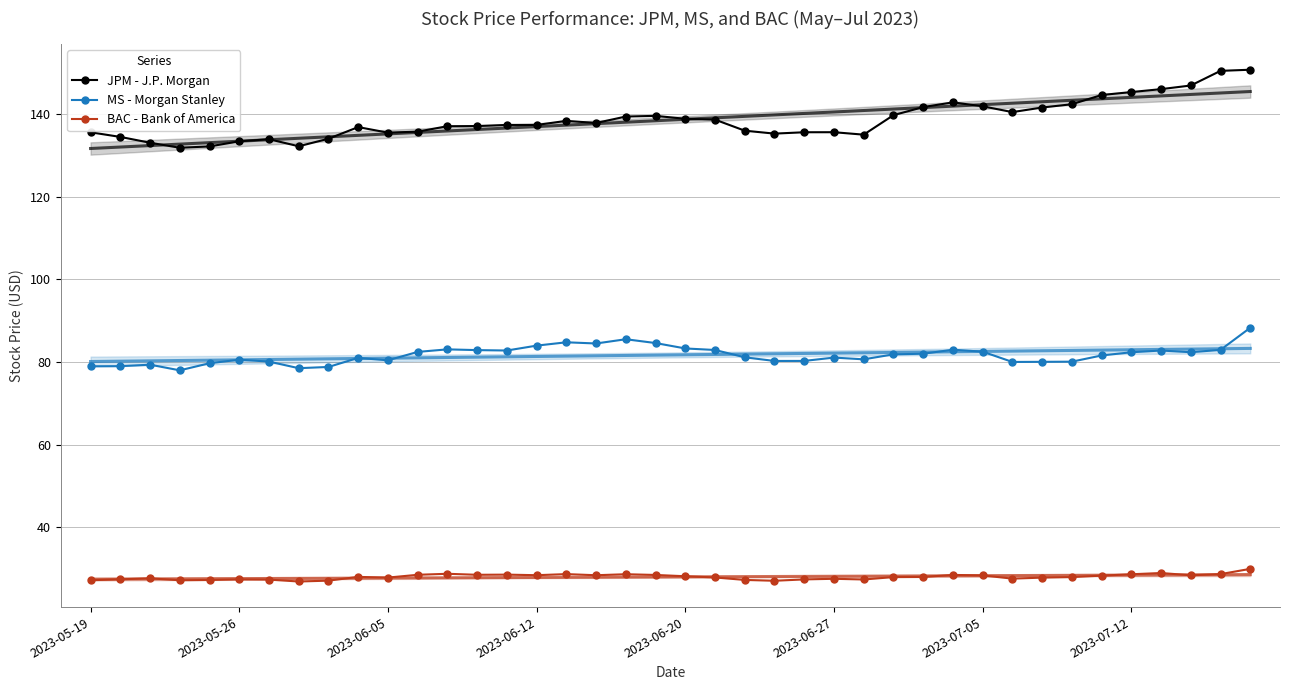

True or false: JPM - J.P. Morgan and BAC - Bank of America intersect in this chart.

False